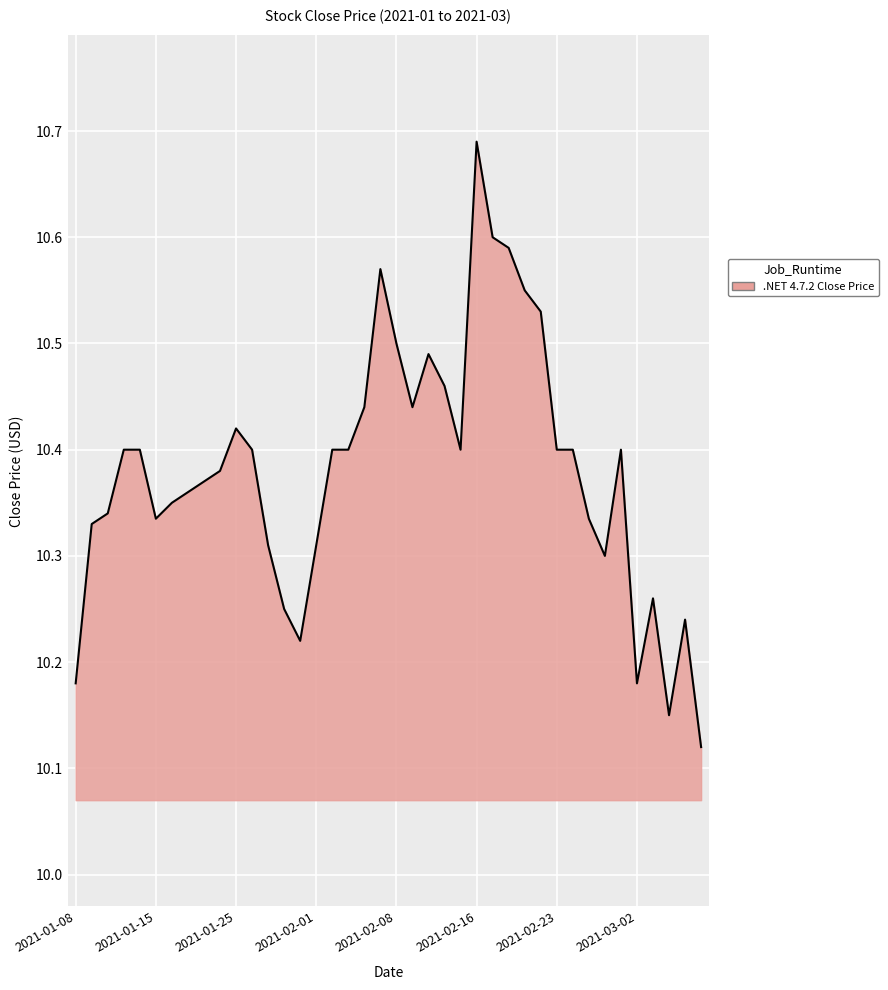

What is the average value?

10.4